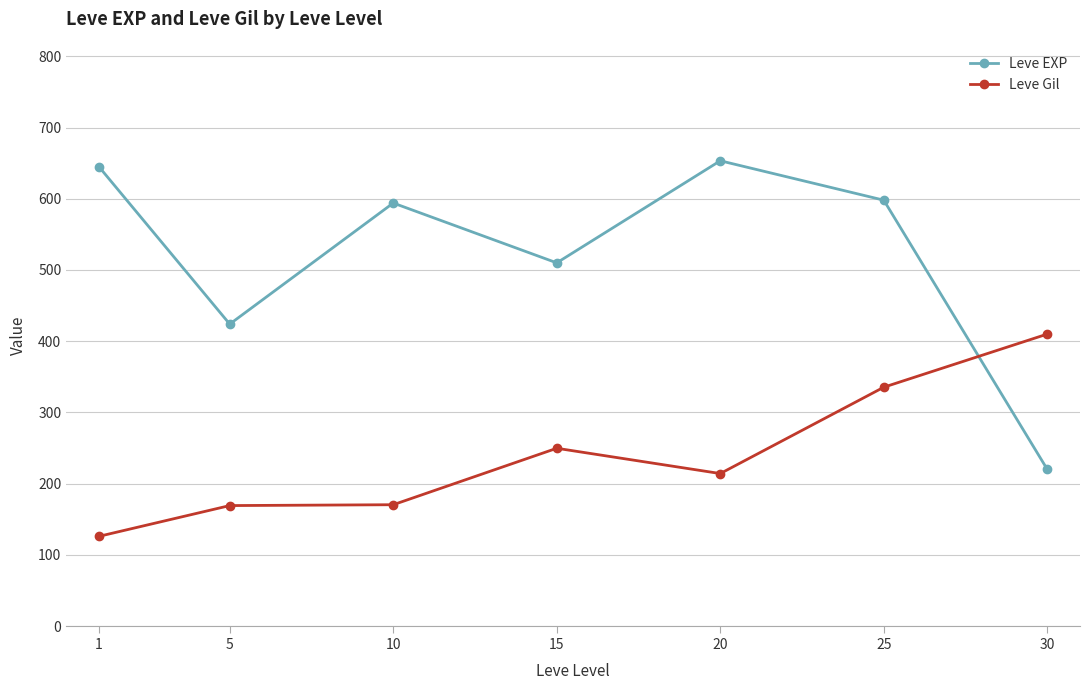

Rank the series by their average value, from highest to lowest.

Leve EXP, Leve Gil